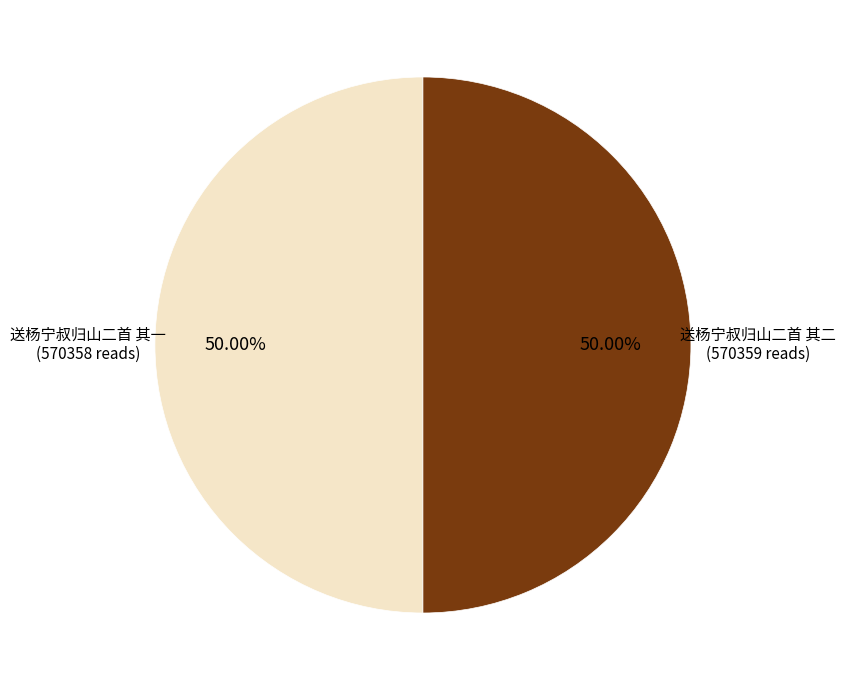

Approximately how many times larger is the value at 送杨宁叔归山二首 其一 compared to 送杨宁叔归山二首 其二?

1.0